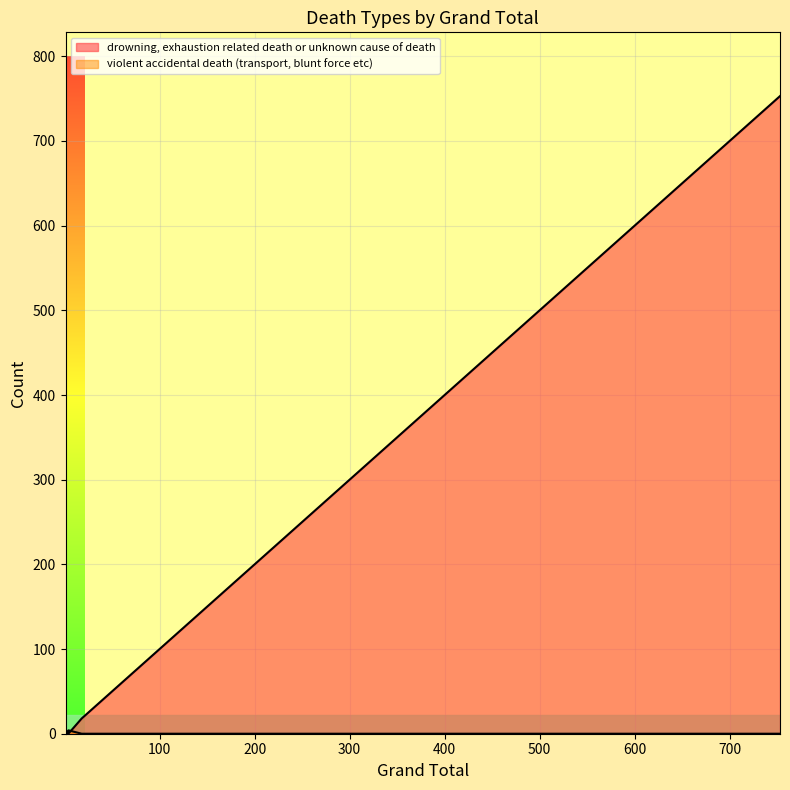

What is the maximum value for violent accidental death (transport, blunt force etc)?

4